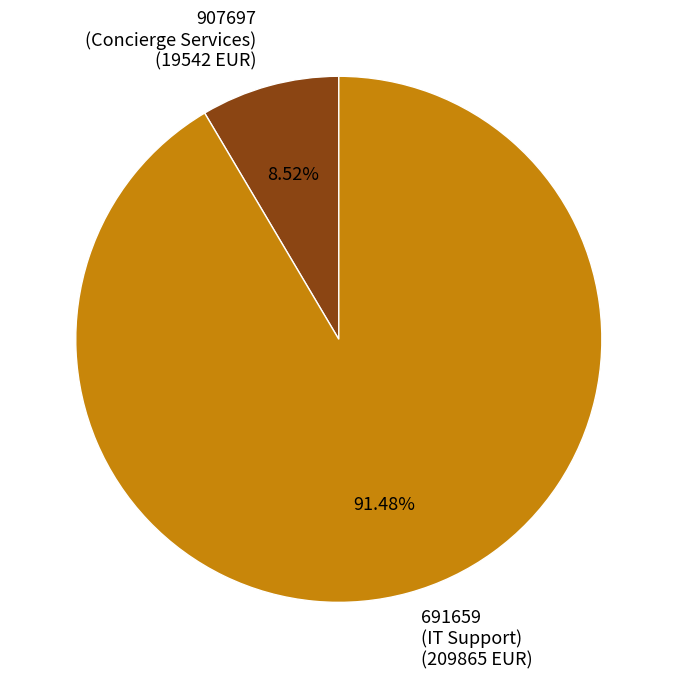

To the nearest percent, what is the difference between the 907697 (Concierge Services) and 691659 (IT Support) slice percentages?

83%